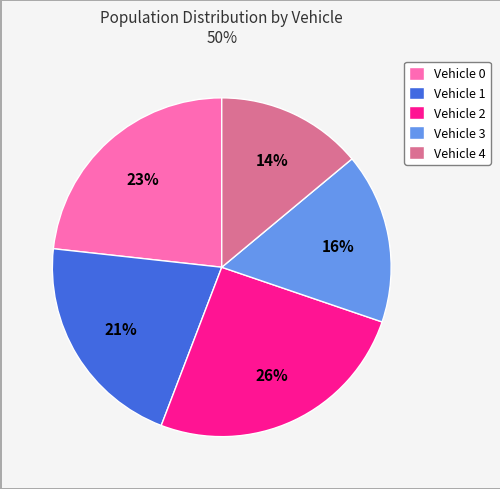

Is Vehicle 0 the majority of the pie?

No